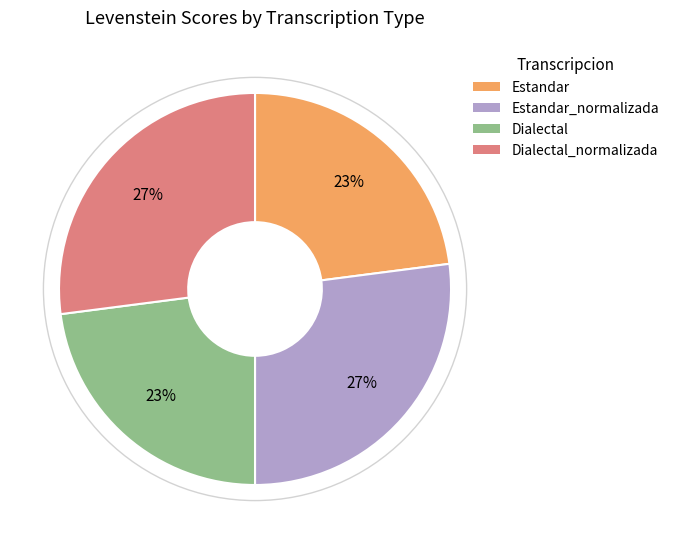

Which has a higher value, Dialectal or Estandar_normalizada?

Estandar_normalizada